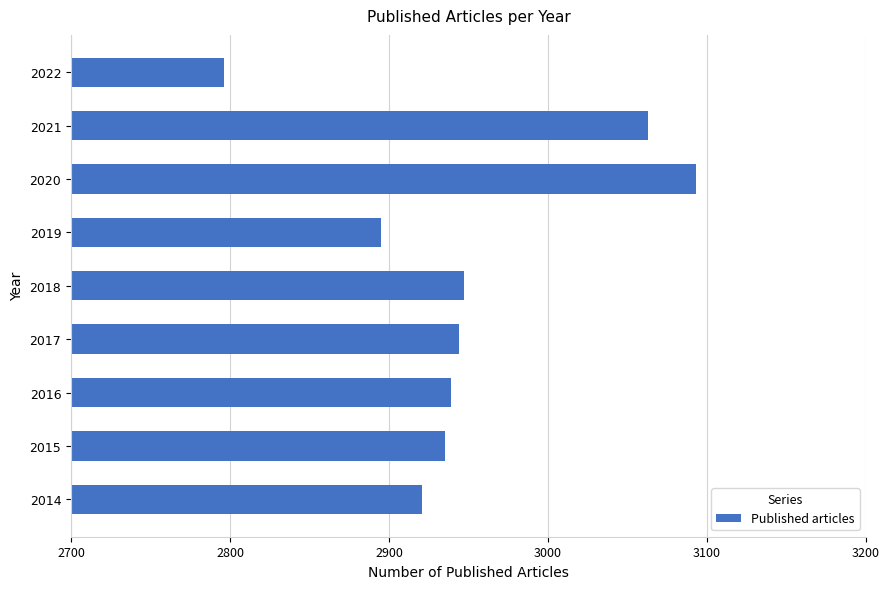

What is the smallest value displayed?

2796